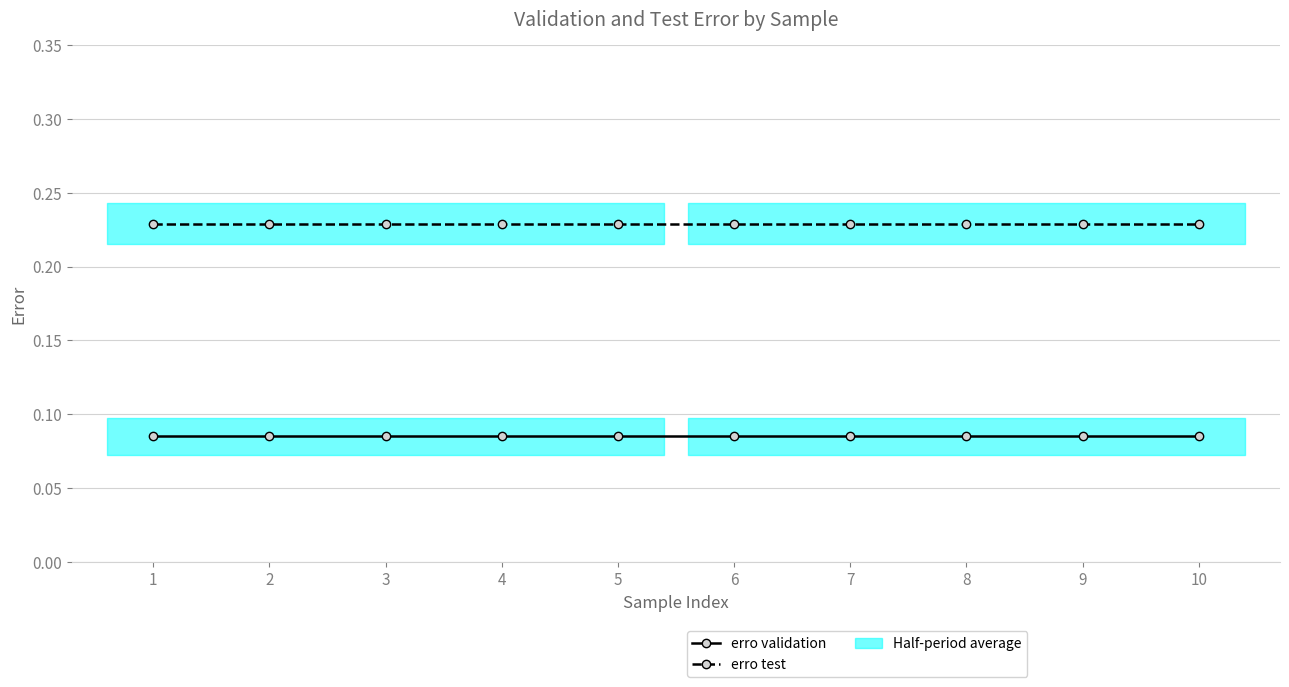

Between 3 and 6, which series saw the biggest shift?

erro validation